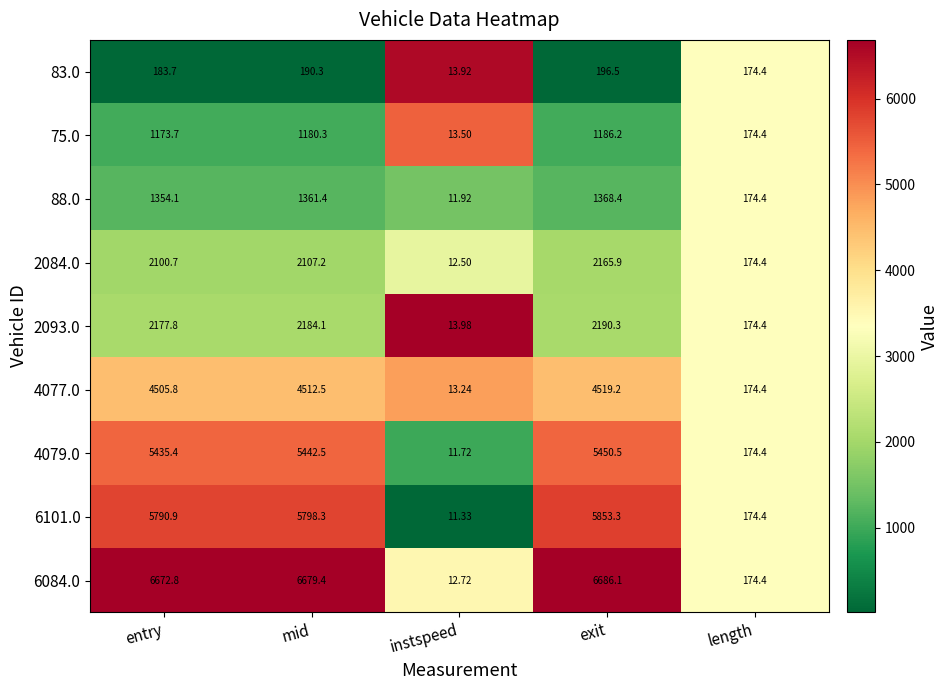

Is the value of 83.0 at length greater than the value of 2093.0 at exit?

No